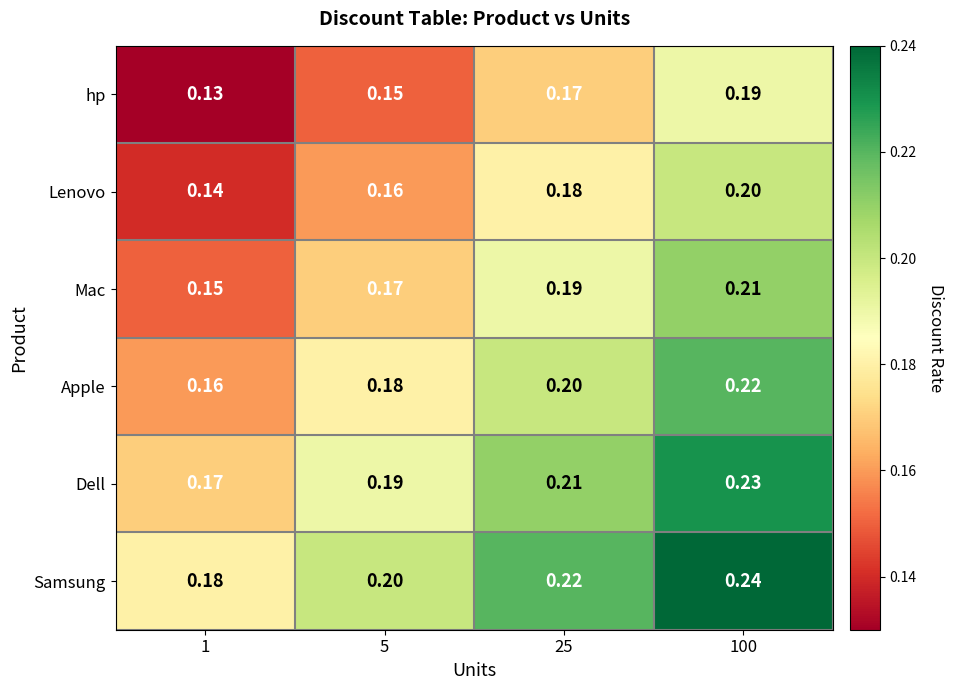

List the series in order of their peak value, highest first.

Samsung, Dell, Apple, Mac, Lenovo, hp